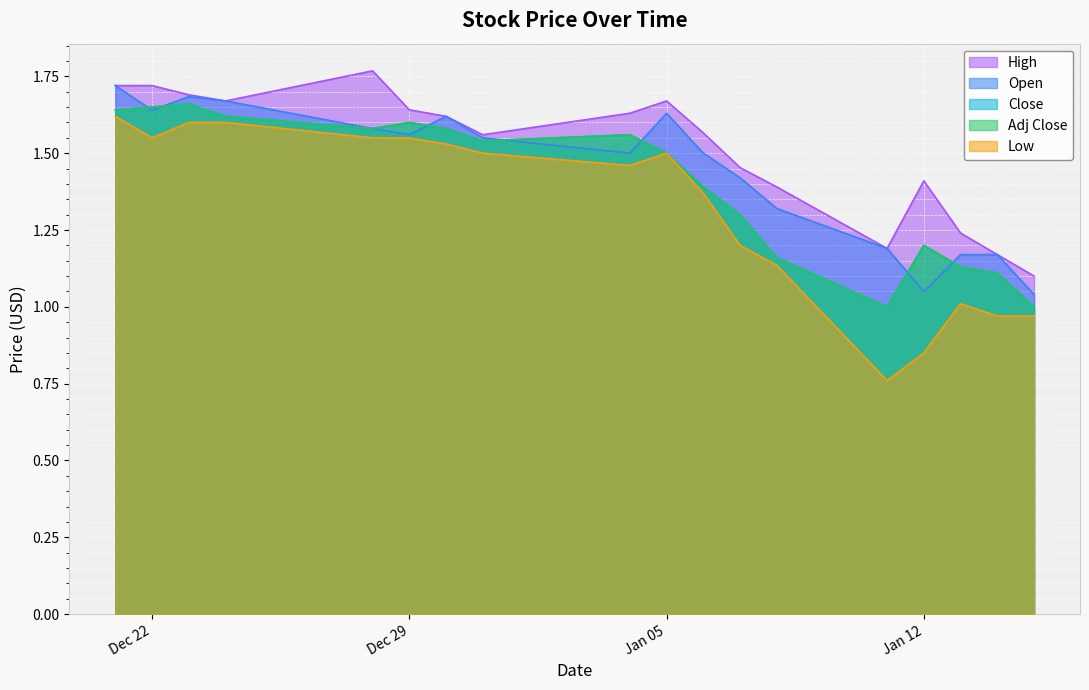

What are all the series names shown in the legend?

High, Open, Close, Adj Close, Low